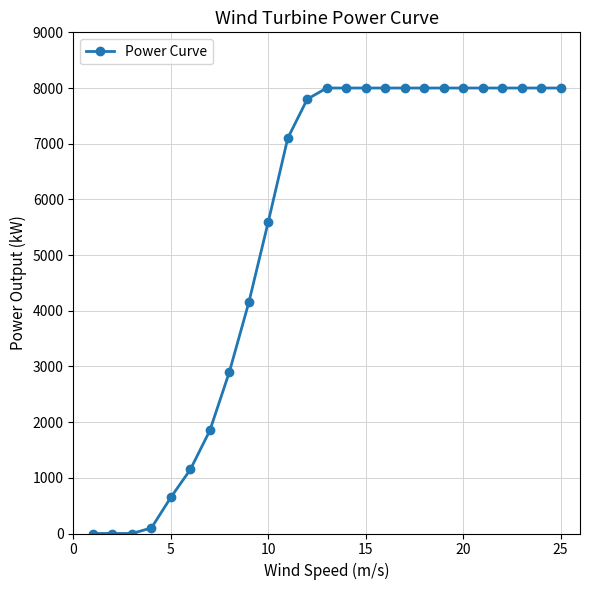

What is the greatest value displayed?

8000